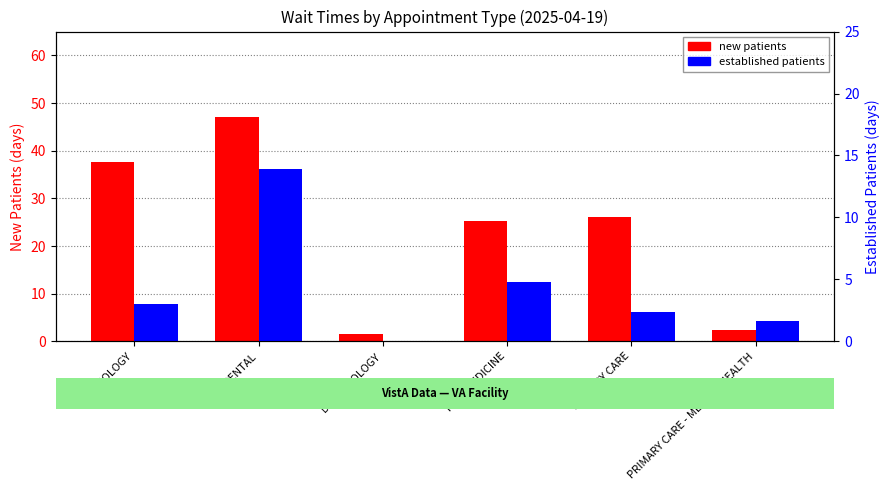

What is the label of the 5th bar from the right?

DENTAL